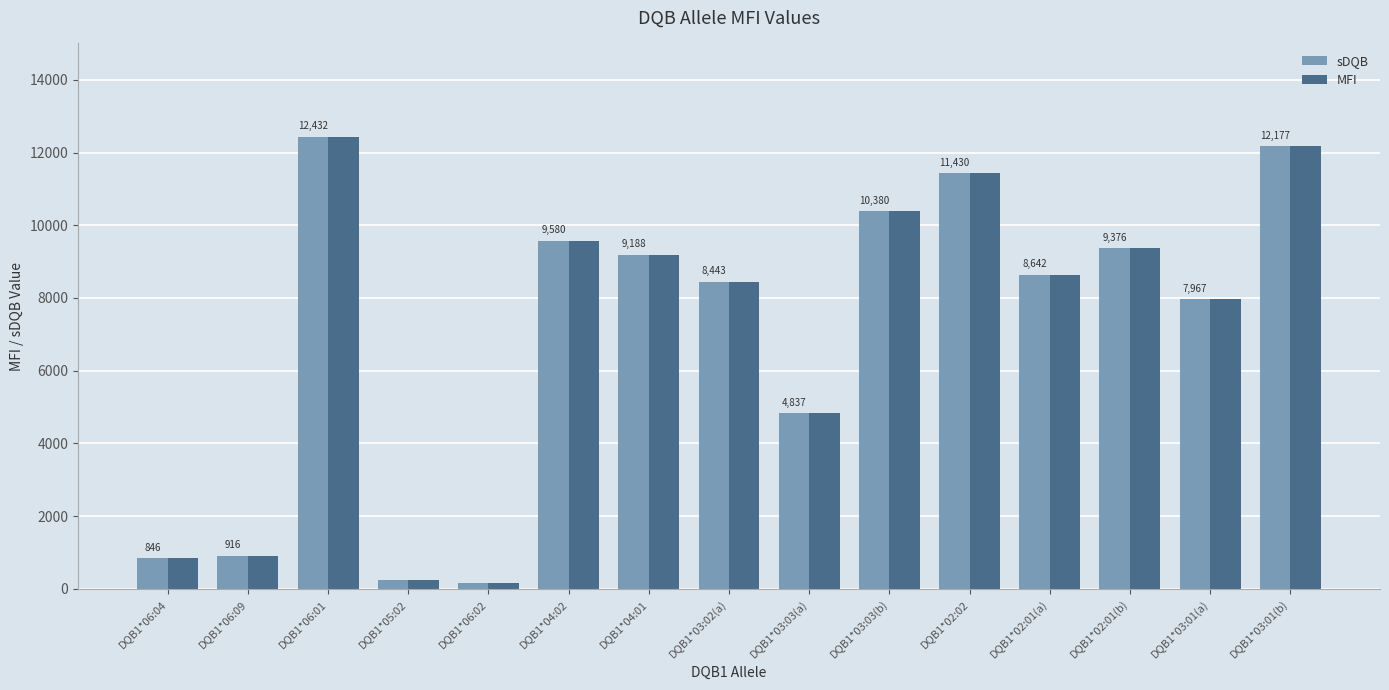

What is the label of the 6th bar from the right?

DQB1*03:03(b)